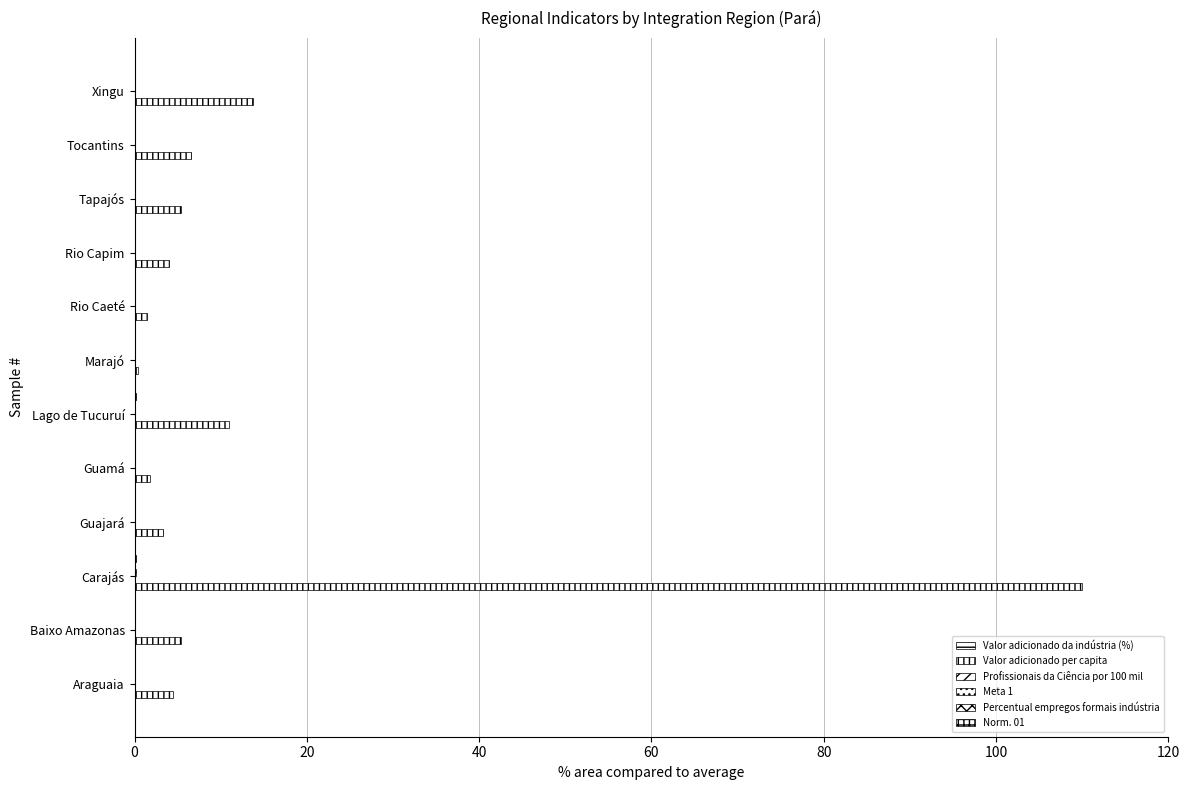

Count the number of data series in this chart.

6